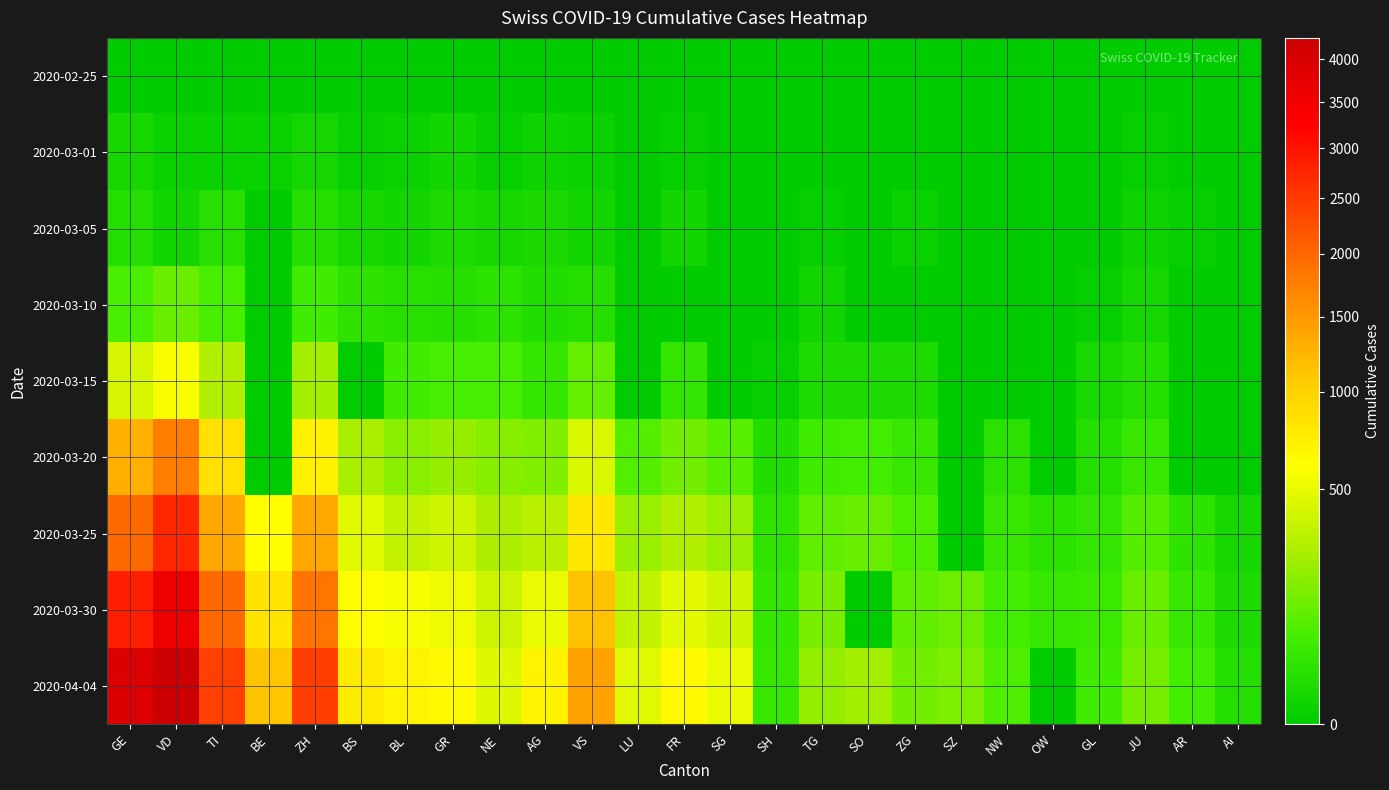

Which has a higher value, BS or SH?

BS